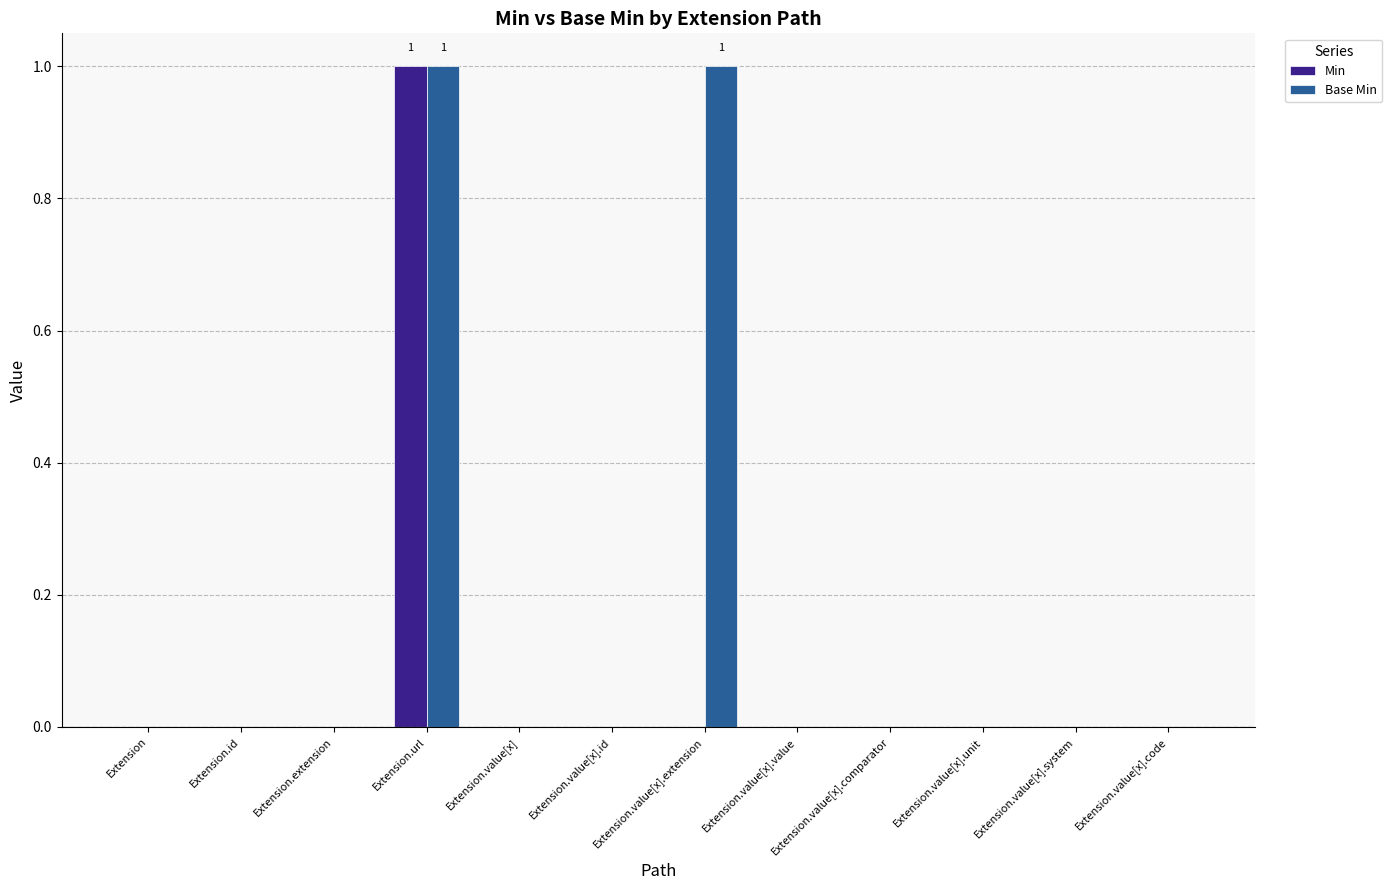

Is the value of Base Min at Extension.value[x].extension greater than the value of Min at Extension.value[x].extension?

Yes